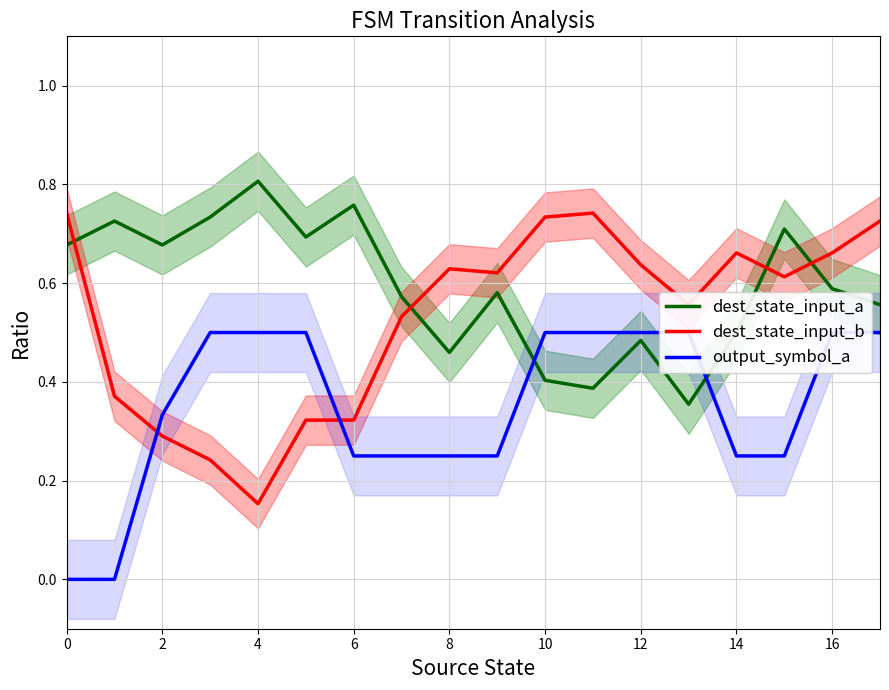

What is the difference between the second highest and second lowest values in the dest_state_input_a series?

0.4